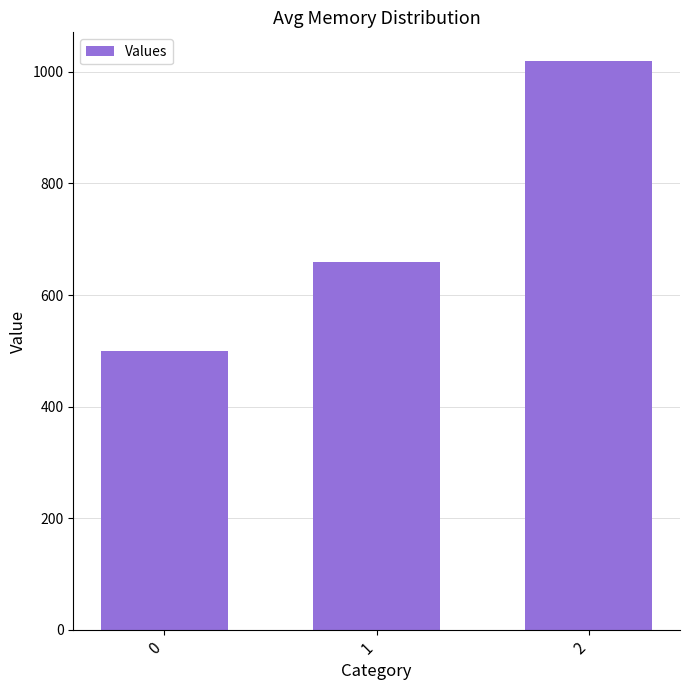

List the labels in order of value, largest first.

2, 1, 0